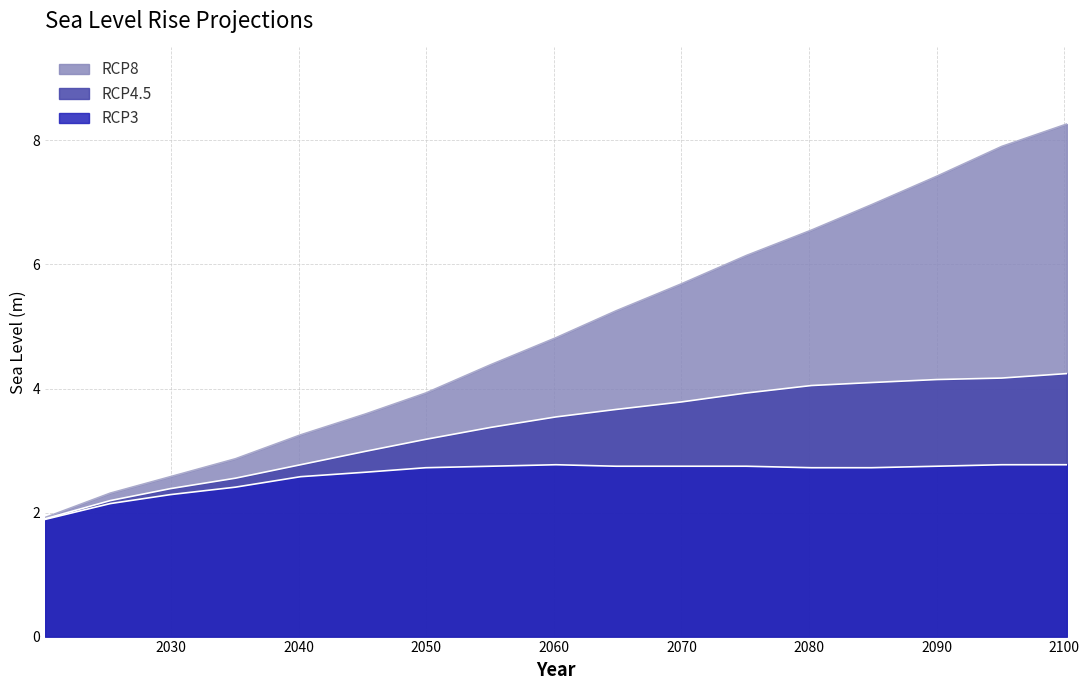

Rank the series by their average value, from lowest to highest.

RCP3, RCP4.5, RCP8